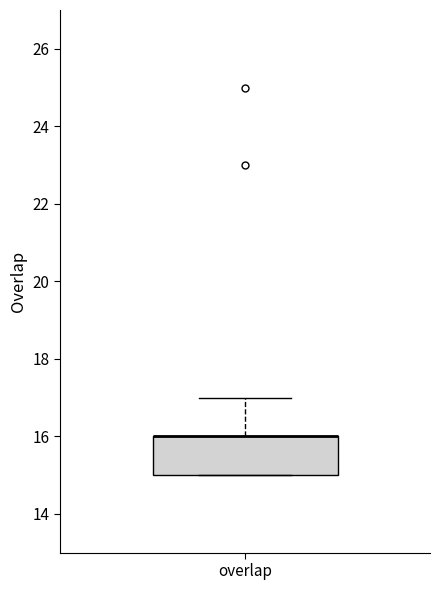

Where is the lower edge of the box for overlap on the y-axis? The values are not printed on the chart, so give them approximately, as read against the axis.

15